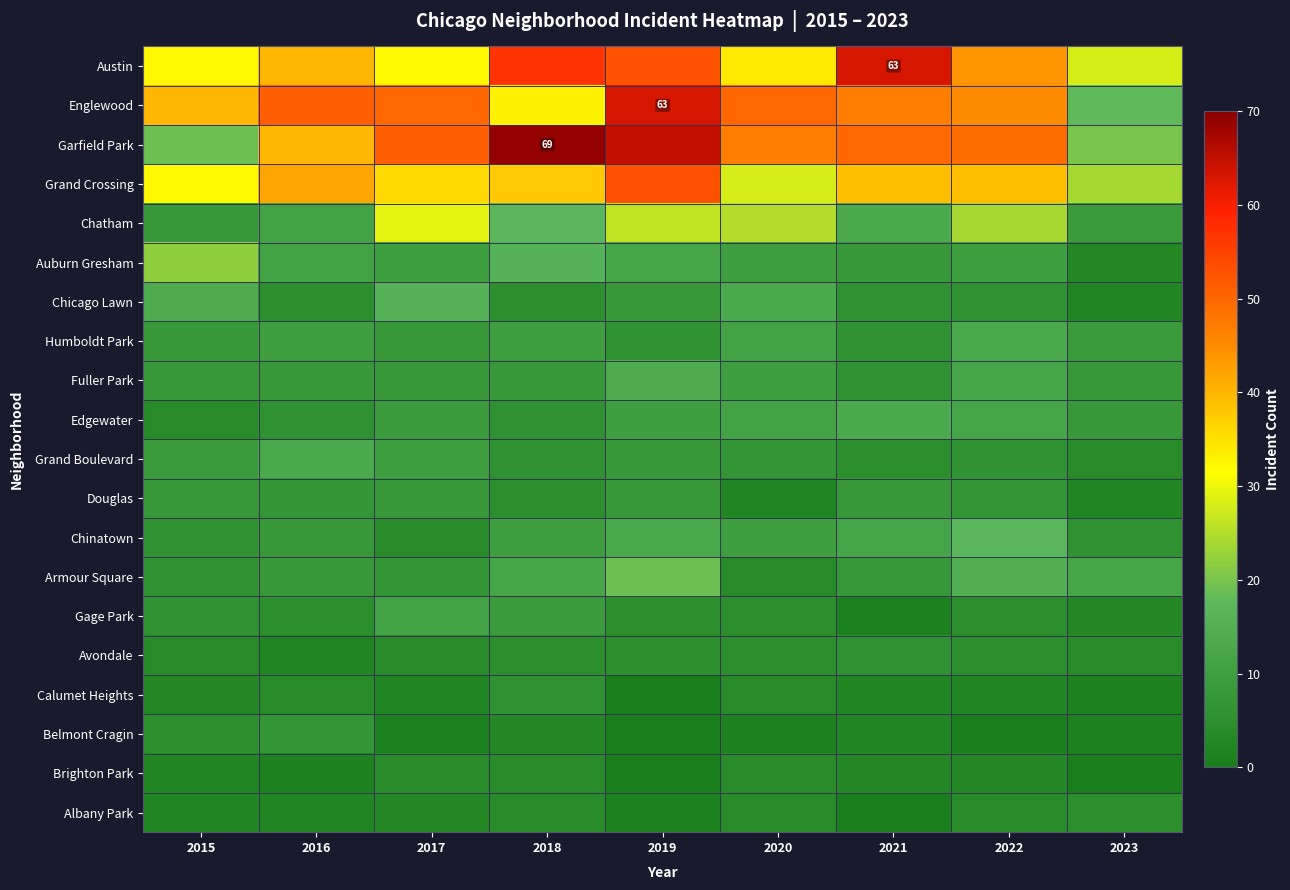

How many values in the Humboldt Park series exceed 9?

4